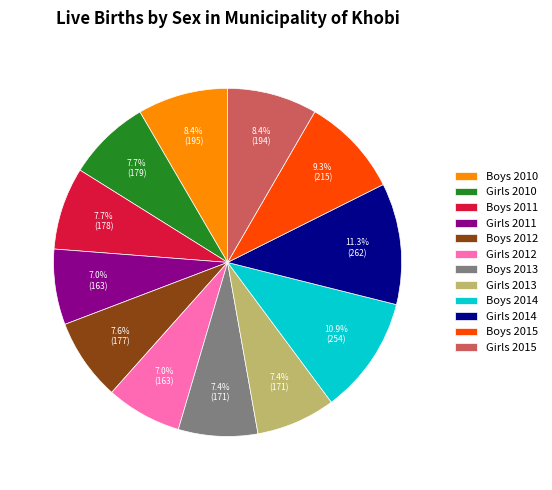

What is the ratio of the value at Girls 2015 to the value at Girls 2010?

1.1